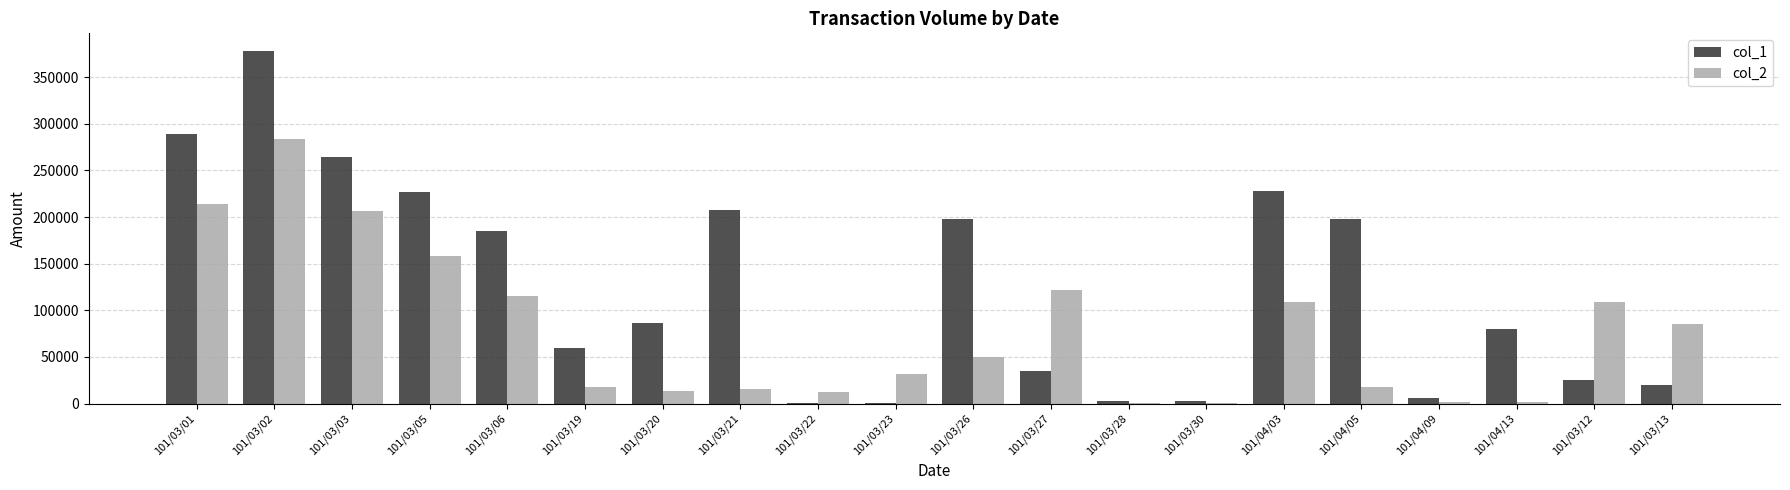

How many groups of bars are there?

20